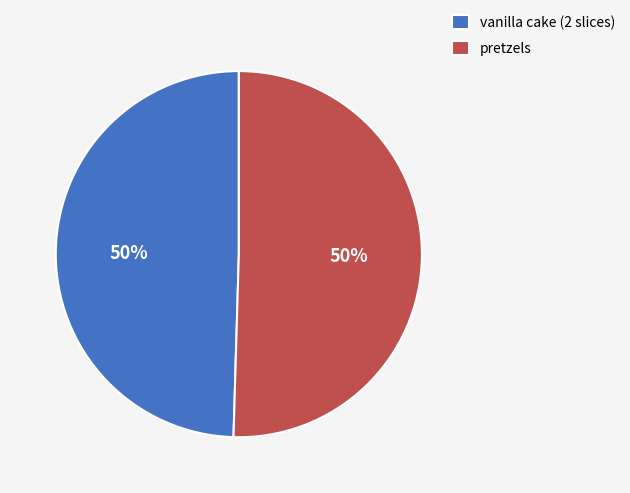

To the nearest percent, what is the average slice percentage?

50%